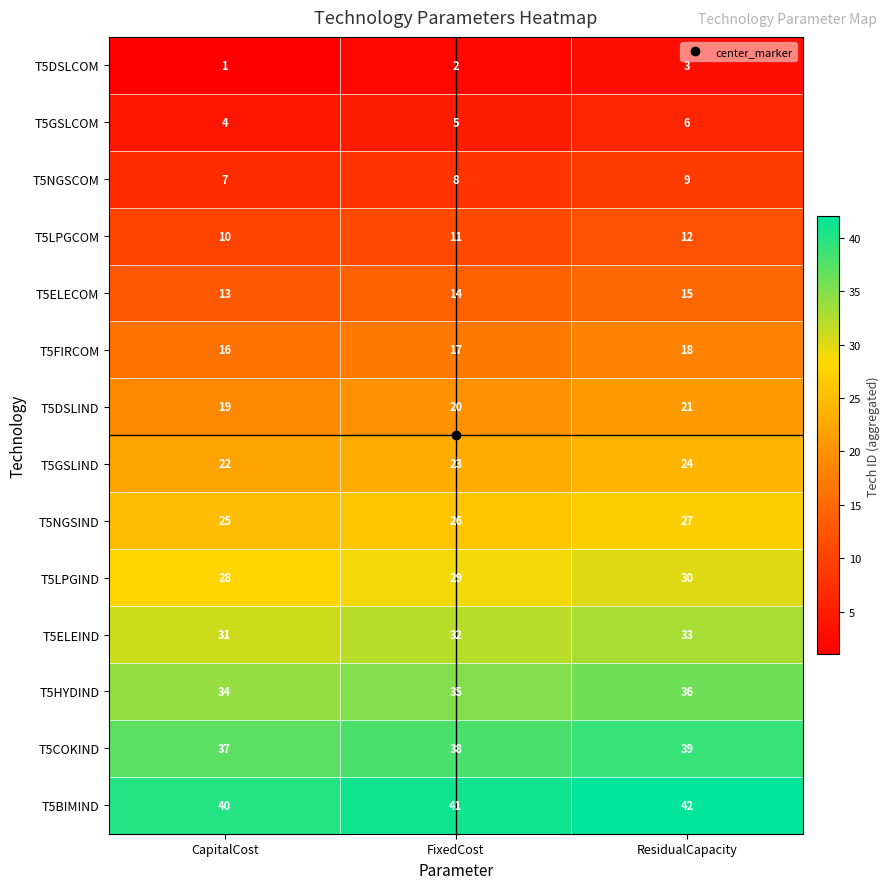

What is the approximate value of T5GSLCOM at CapitalCost?

4